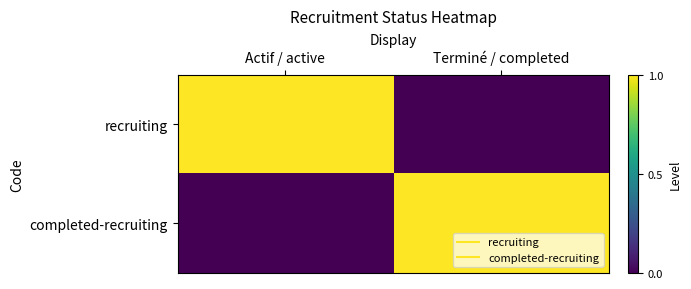

Reading right to left, extract all data points from this chart.

recruiting: Terminé / completed=0	Actif / active=1
completed-recruiting: Terminé / completed=1	Actif / active=0